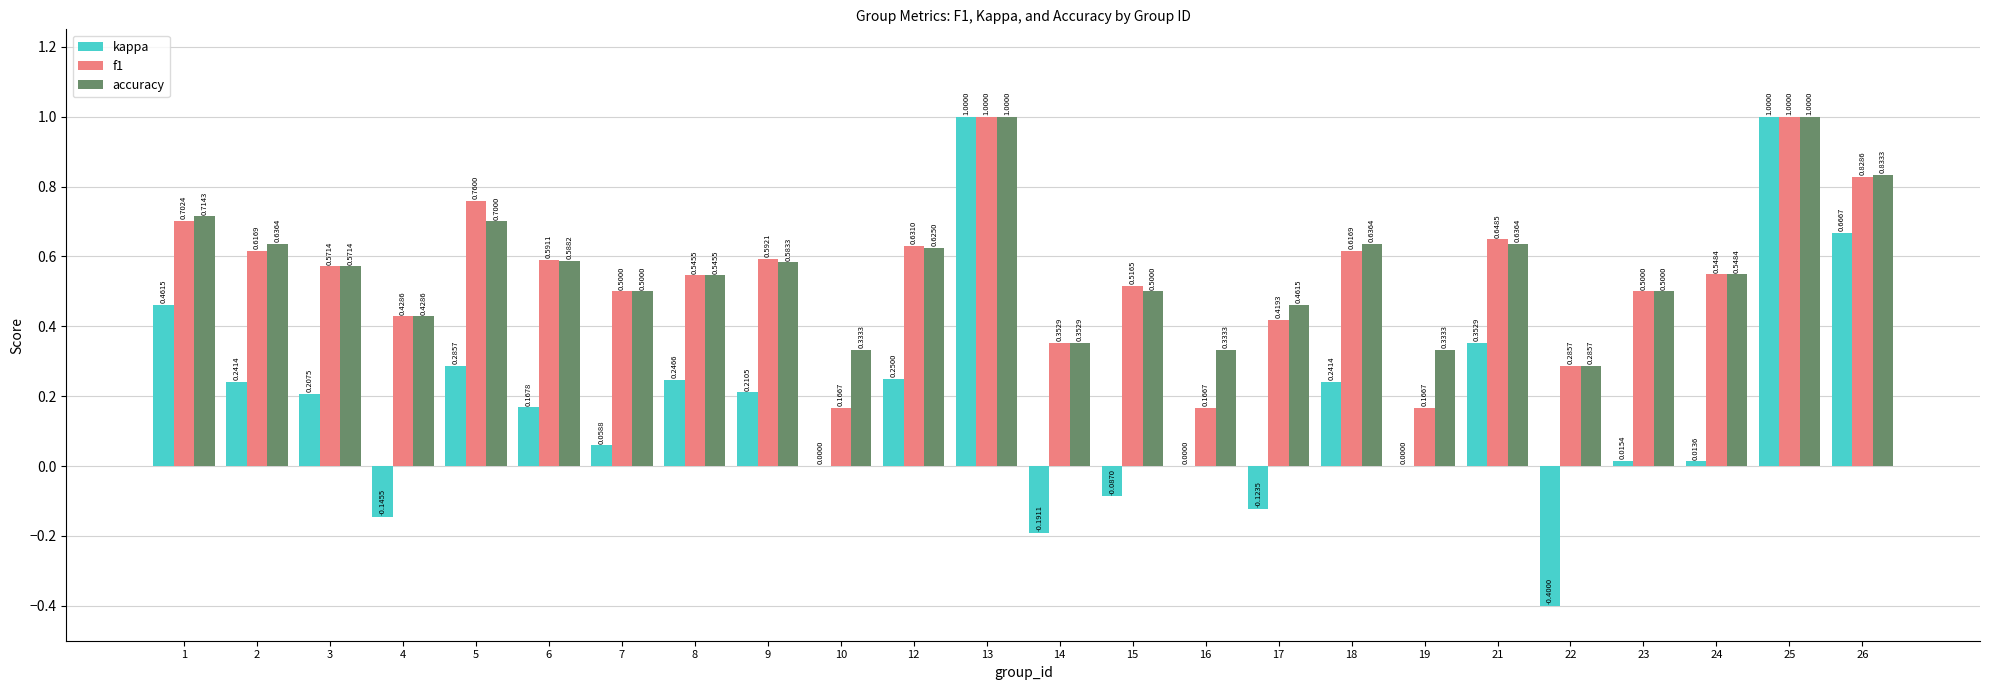

Between 7 and 21, which series saw the biggest shift?

kappa